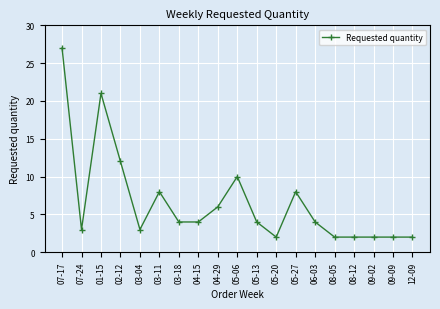

What is the label of the 13th point from the left?

05-27